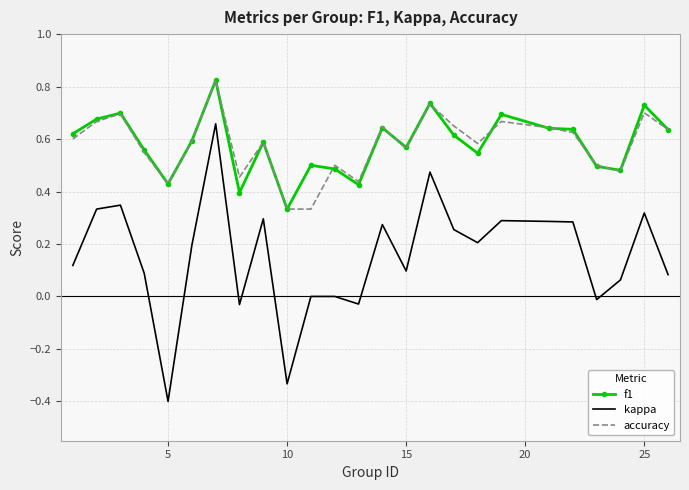

What is the smallest value displayed?

-0.4